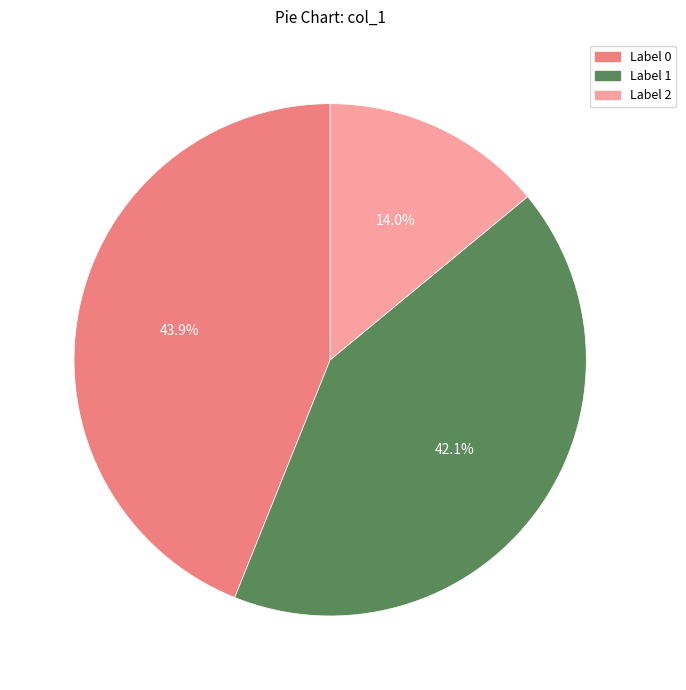

Is there any slice that represents more than half of the pie?

No